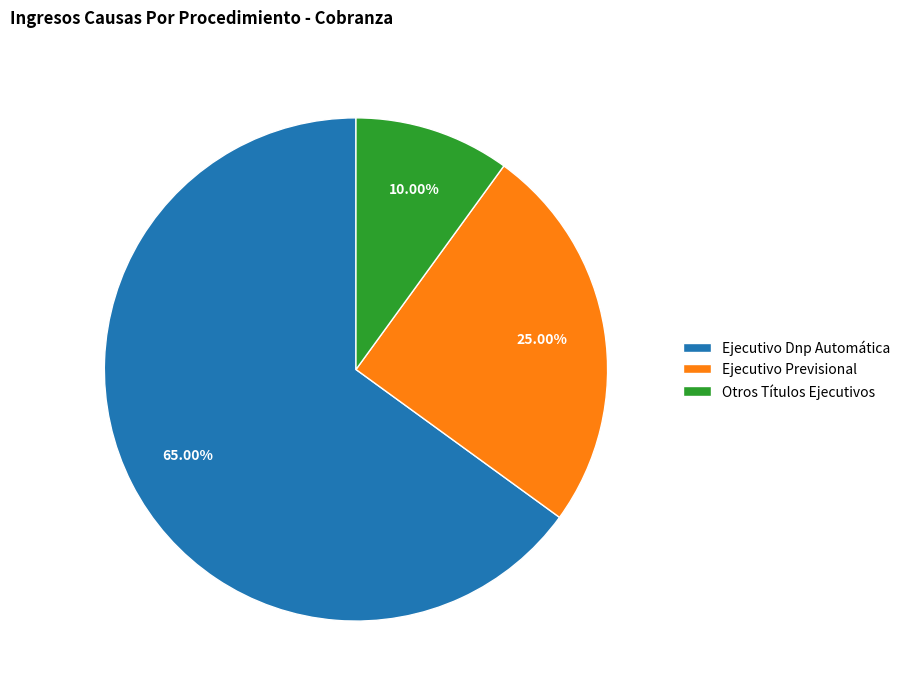

Is there any slice that represents more than half of the pie?

Yes